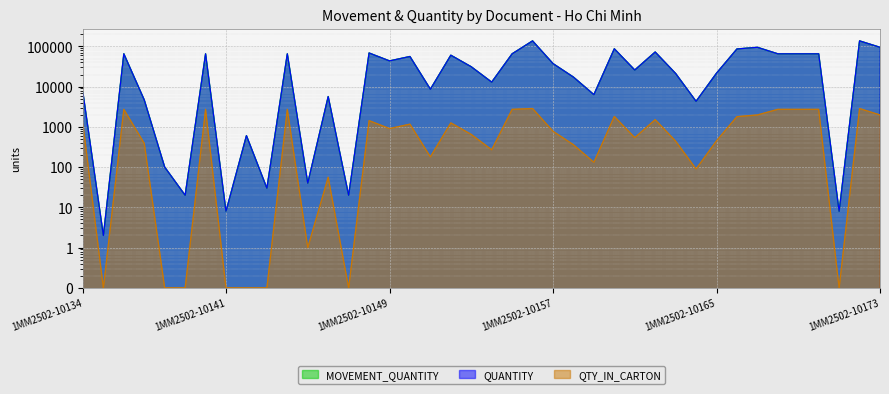

Rank the categories by QTY_IN_CARTON value from lowest to highest.

1MM2502-10135, 1MM2502-10138, 1MM2502-10139, 1MM2502-10141, 1MM2502-10142, 1MM2502-10143, 1MM2502-10147, 1MM2502-10171, 1MM2502-10145, 1MM2502-10146, 1MM2502-10164, 1MM2502-10159, 1MM2502-10151, 1MM2502-10154, 1MM2502-10158, 1MM2502-10137, 1MM2502-10163, 1MM2502-10165, 1MM2502-10161, 1MM2502-10153, 1MM2502-10157, 1MM2502-10149, 1MM2502-10150, 1MM2502-10134, 1MM2502-10152, 1MM2502-10148, 1MM2502-10162, 1MM2502-10166, 1MM2502-10160, 1MM2502-10167, 1MM2502-10173, 1MM2502-10144, 1MM2502-10140, 1MM2502-10170, 1MM2502-10136, 1MM2502-10155, 1MM2502-10168, 1MM2502-10169, 1MM2502-10156, 1MM2502-10172